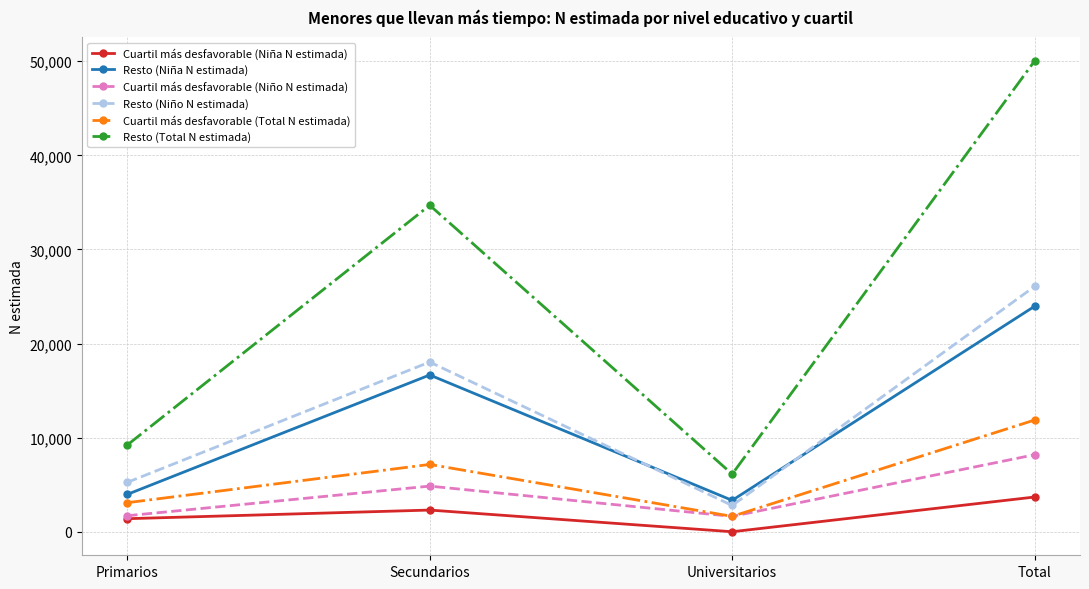

True or false: Resto (Total N estimada) and Cuartil más desfavorable (Niño N estimada) cross at least once.

False